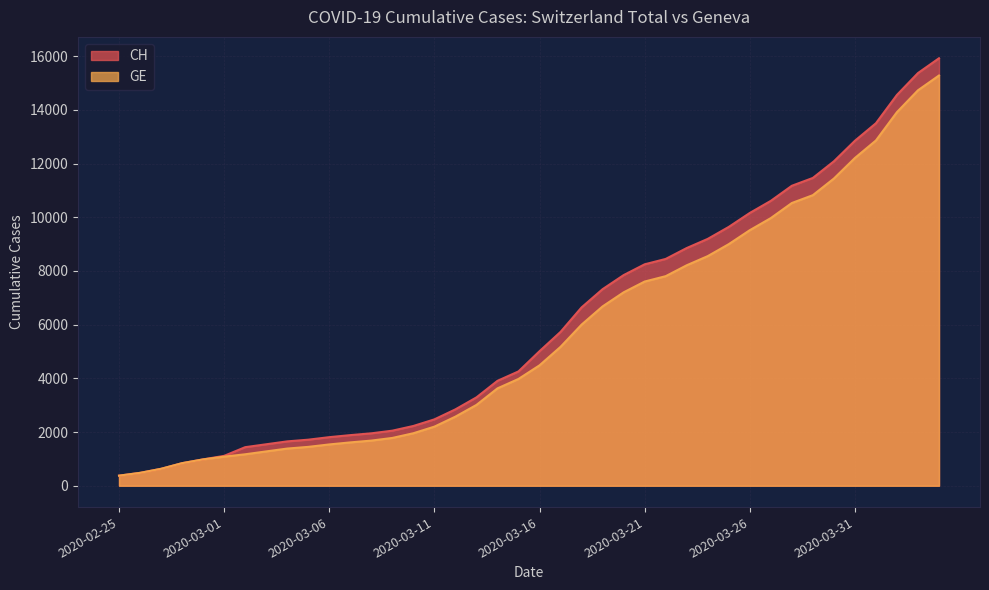

Reading left to right, what are all the values shown in this chart?

CH: 2020-02-25=375	2020-02-26=479	2020-02-27=630	2020-02-28=840	2020-02-29=981	2020-03-01=1113	2020-03-02=1436	2020-03-03=1544	2020-03-04=1652	2020-03-05=1715	2020-03-06=1809	2020-03-07=1885	2020-03-08=1952	2020-03-09=2051	2020-03-10=2226	2020-03-11=2472	2020-03-12=2845	2020-03-13=3291	2020-03-14=3908	2020-03-15=4259	2020-03-16=5012	2020-03-17=5731	2020-03-18=6644	2020-03-19=7323	2020-03-20=7847	2020-03-21=8249	2020-03-22=8449	2020-03-23=8855	2020-03-24=9196	2020-03-25=9642	2020-03-26=10162	2020-03-27=10613	2020-03-28=11175	2020-03-29=11467	2020-03-30=12086	2020-03-31=12852	2020-04-01=13505	2020-04-02=14561	2020-04-03=15375	2020-04-04=15926
GE: 2020-02-25=375	2020-02-26=479	2020-02-27=630	2020-02-28=840	2020-02-29=981	2020-03-01=1083	2020-03-02=1171	2020-03-03=1278	2020-03-04=1384	2020-03-05=1447	2020-03-06=1538	2020-03-07=1614	2020-03-08=1681	2020-03-09=1780	2020-03-10=1955	2020-03-11=2201	2020-03-12=2574	2020-03-13=3010	2020-03-14=3627	2020-03-15=3978	2020-03-16=4485	2020-03-17=5174	2020-03-18=6002	2020-03-19=6681	2020-03-20=7205	2020-03-21=7607	2020-03-22=7807	2020-03-23=8213	2020-03-24=8554	2020-03-25=9000	2020-03-26=9520	2020-03-27=9971	2020-03-28=10533	2020-03-29=10825	2020-03-30=11444	2020-03-31=12210	2020-04-01=12863	2020-04-02=13919	2020-04-03=14733	2020-04-04=15284